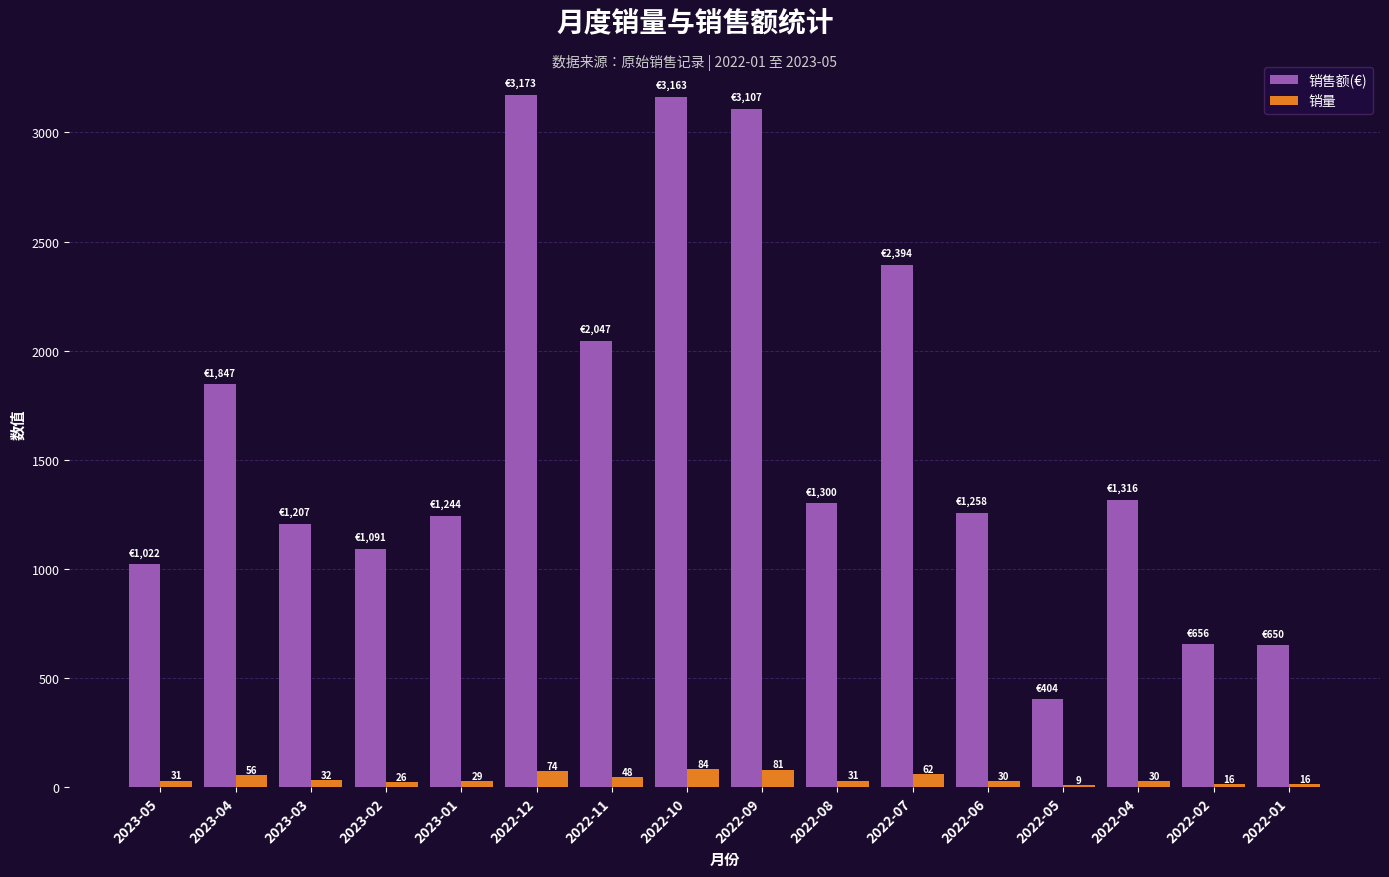

Is it true that 销量 equals 16.0 at 2022-02?

True